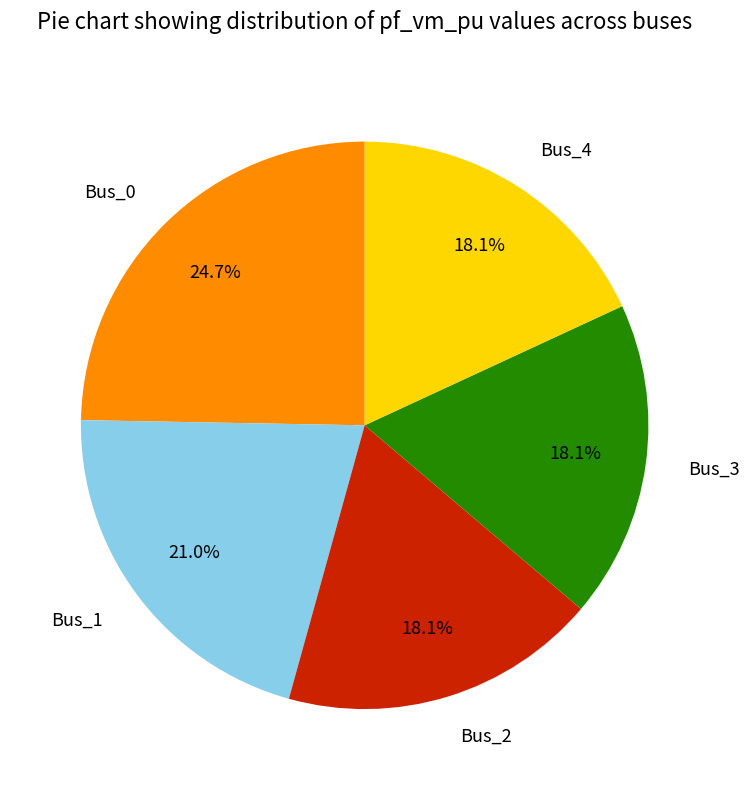

To the nearest percent, what is the difference between the largest and smallest slice percentages?

7%